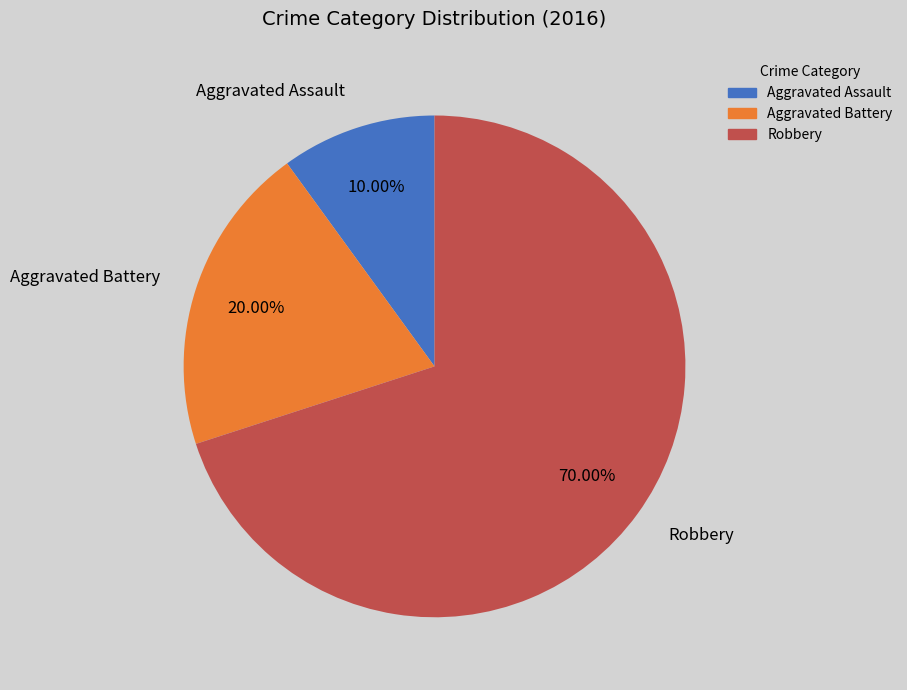

To the nearest percent, what portion does Robbery represent?

70%